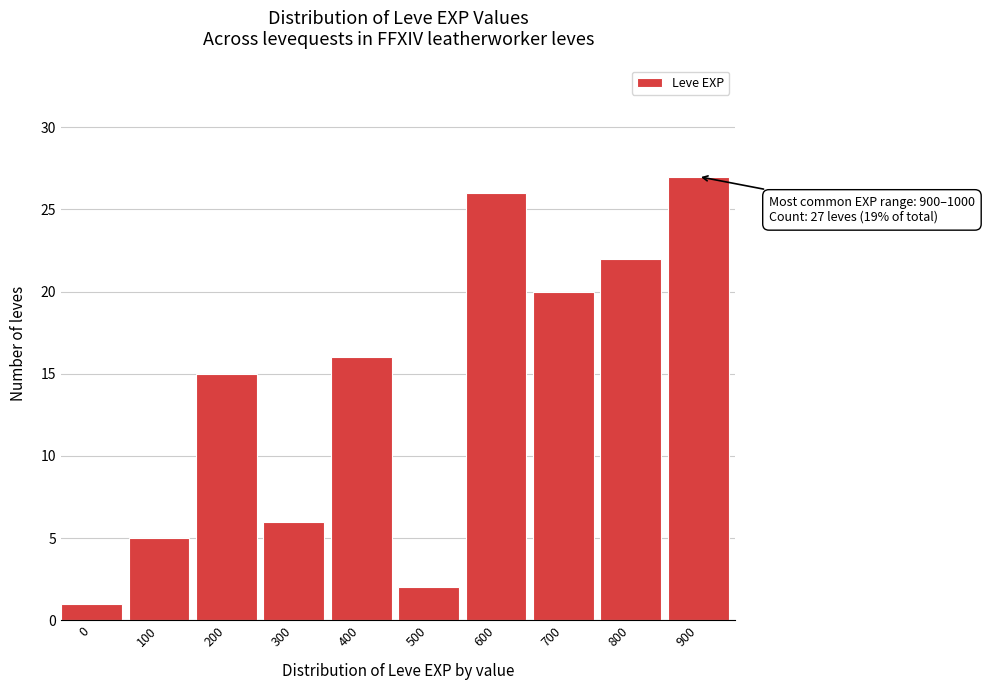

Reading right to left, extract all data points from this chart.

900=27	800=22	700=20	600=26	500=2	400=16	300=6	200=15	100=5	0=1